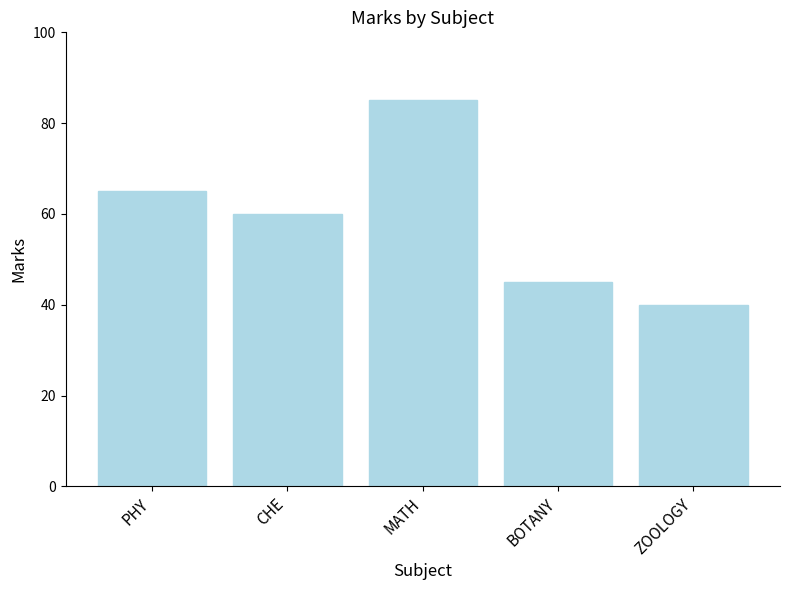

What is the minimum value shown in the chart?

40